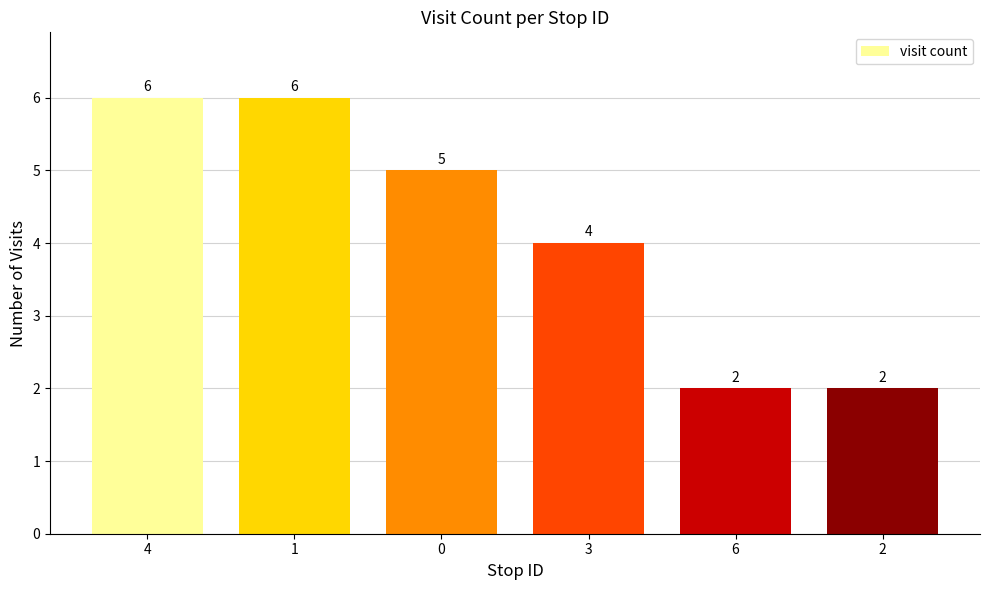

What is the difference between the maximum and minimum values?

4